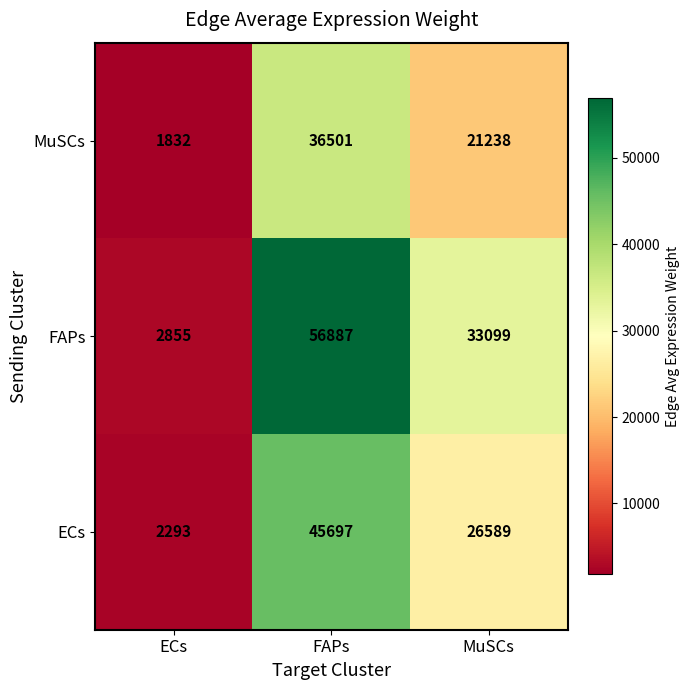

Reading left to right, what are all the values shown in this chart?

MuSCs: 1832	36501	21238
FAPs: 2855	56887	33099
ECs: 2293	45697	26589